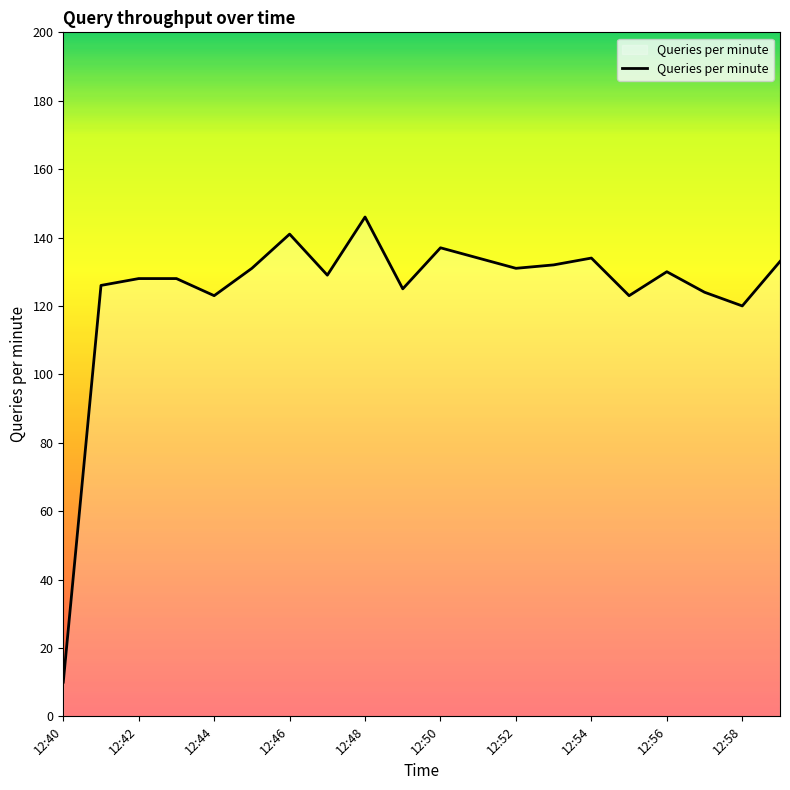

How many lines are shown in the chart?

1